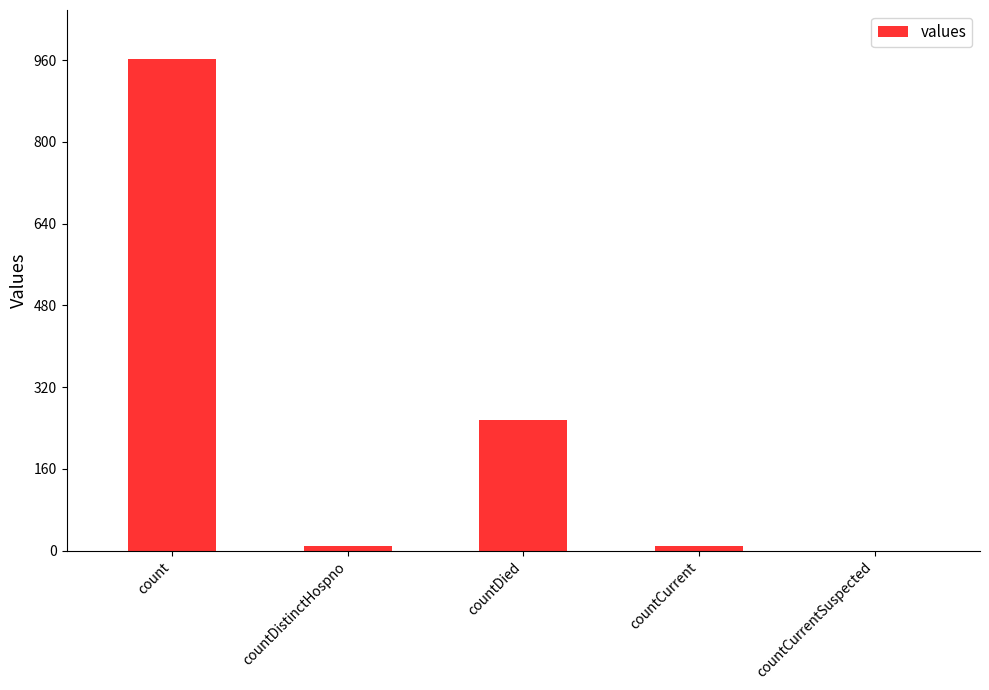

What is the difference between the values at countDistinctHospno and countCurrentSuspected?

9